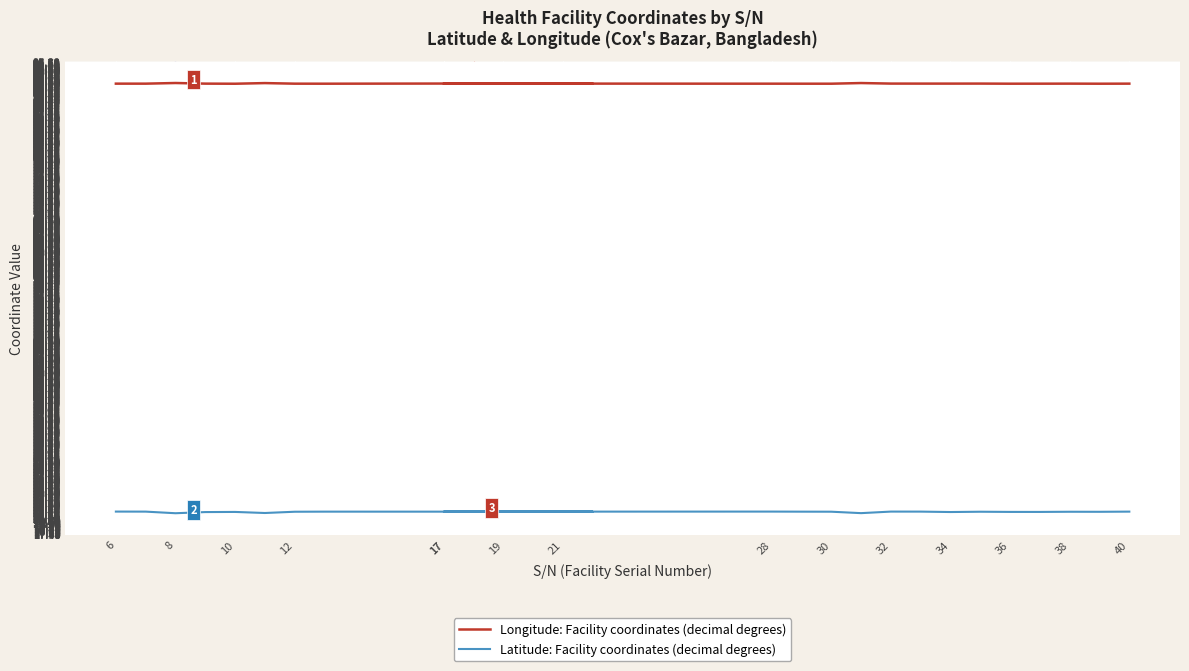

Is it true that Latitude: Facility coordinates (decimal degrees) equals 13.8 at 38?

False